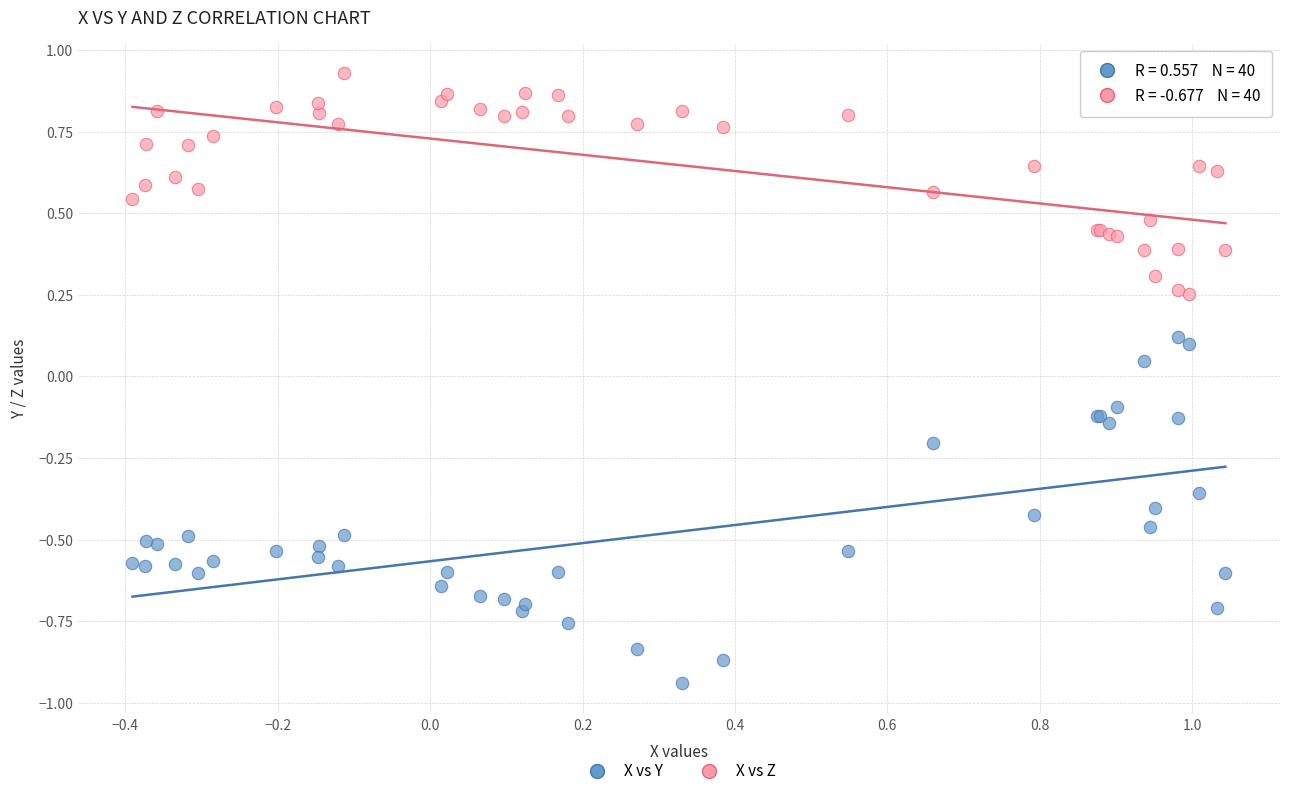

Which series has the widest spread of Y values?

X vs Y